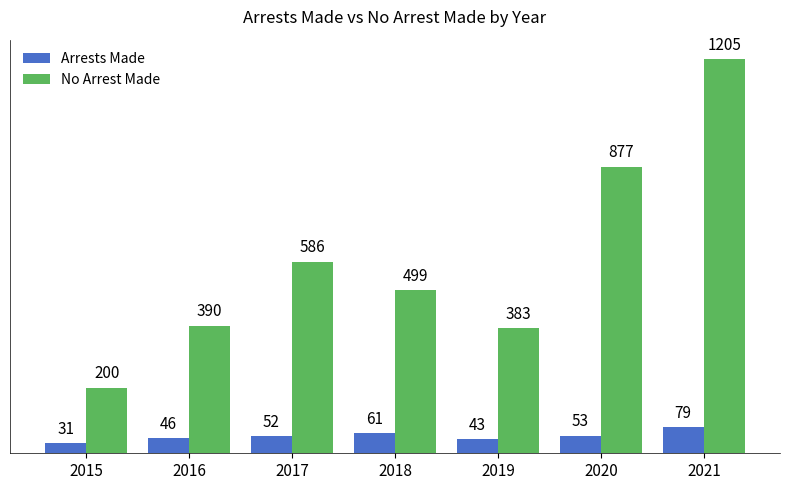

What is the value of the Arrests Made bar at the 6th from the left?

53